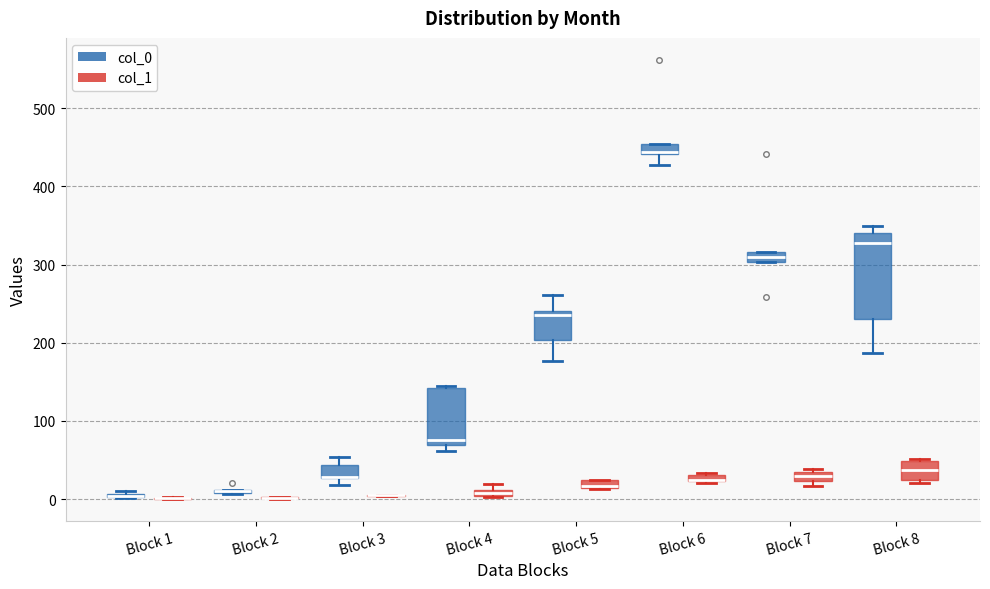

Comparing the boxes themselves (not the whiskers), which one is the tallest?

Block 8 (col_0)